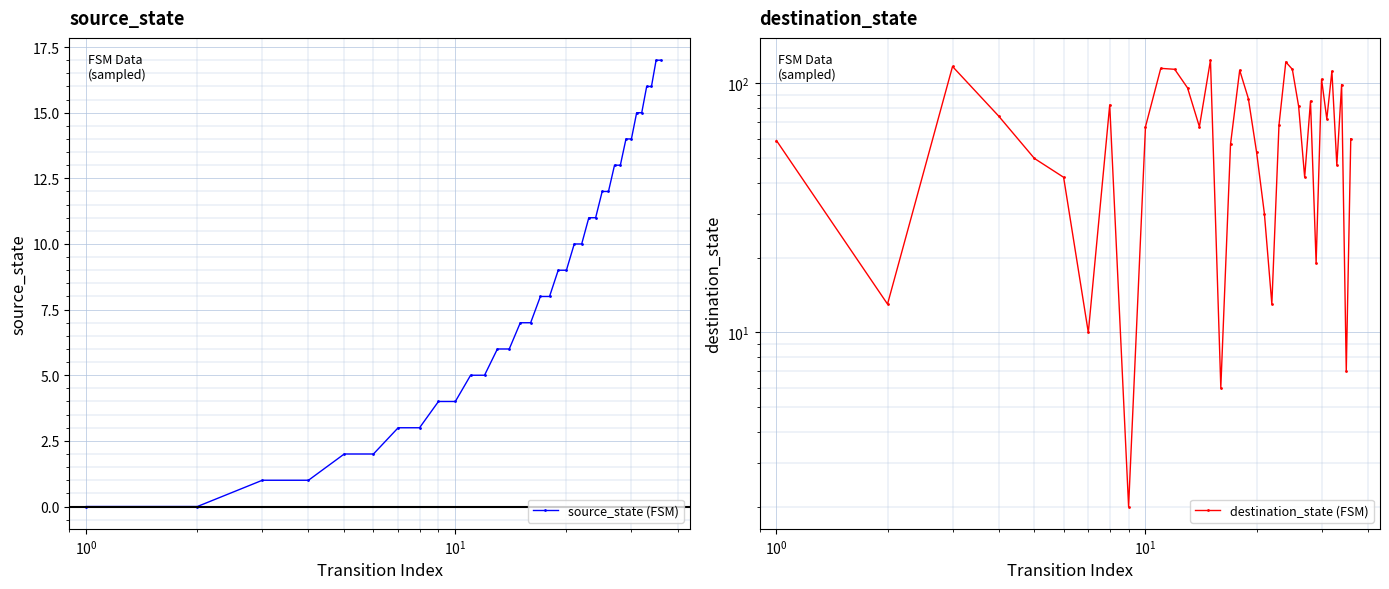

What is the value of the source_state (FSM) point at the 21st from the left?

10